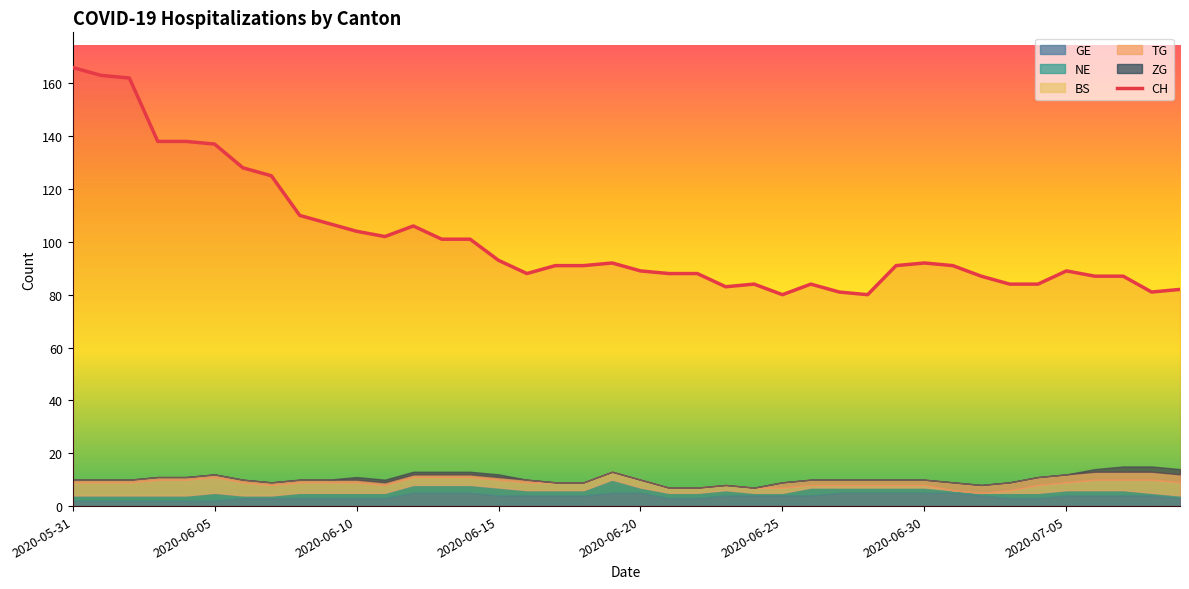

What is the difference between the CH values at 2020-06-23 and 2020-06-03?

55